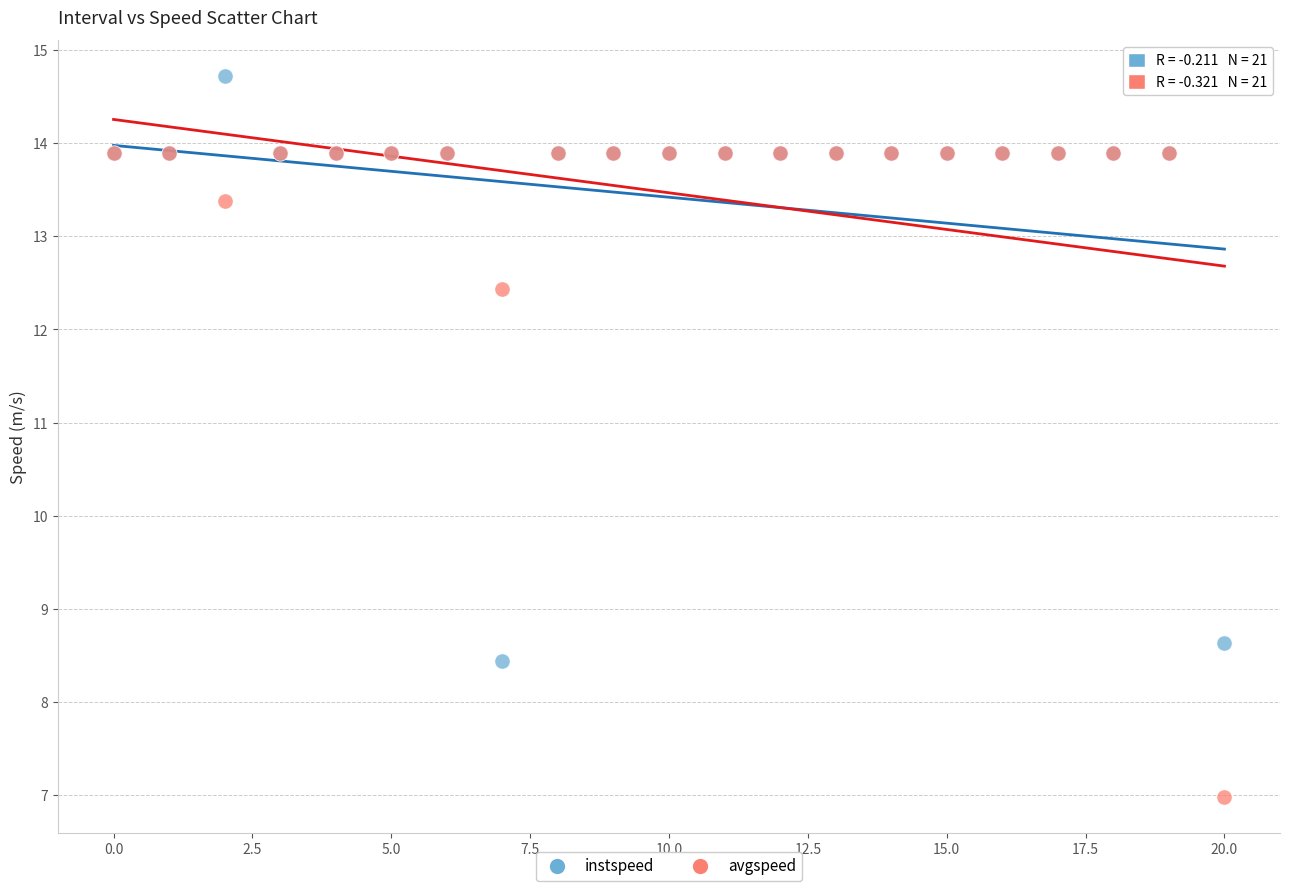

Across all series, what Y value is closest to 10?

8.6